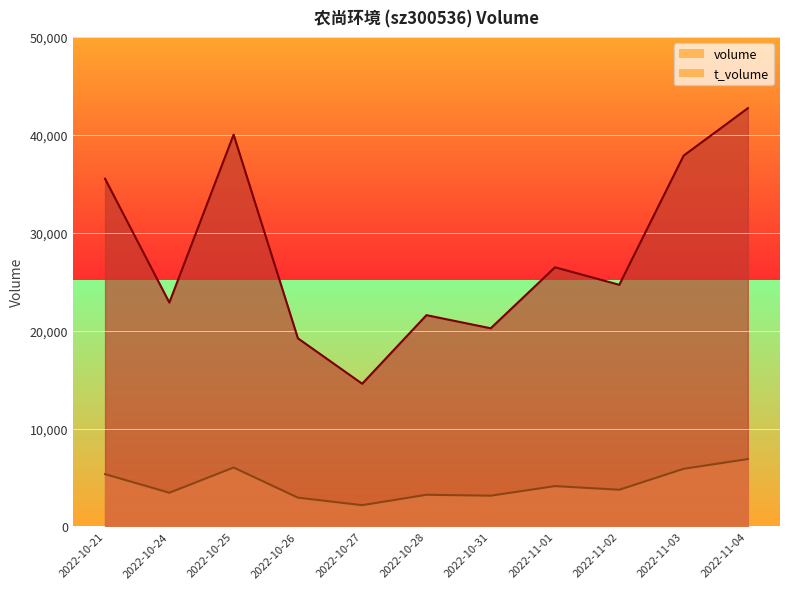

What is the highest value of the volume series?

42721